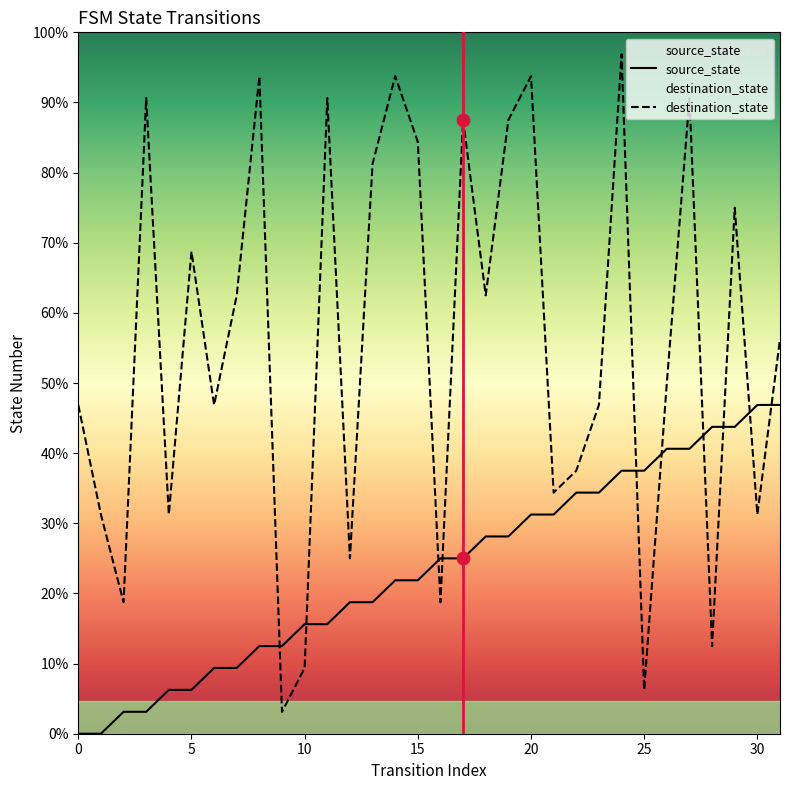

At which category is the sum across all series the highest?

24